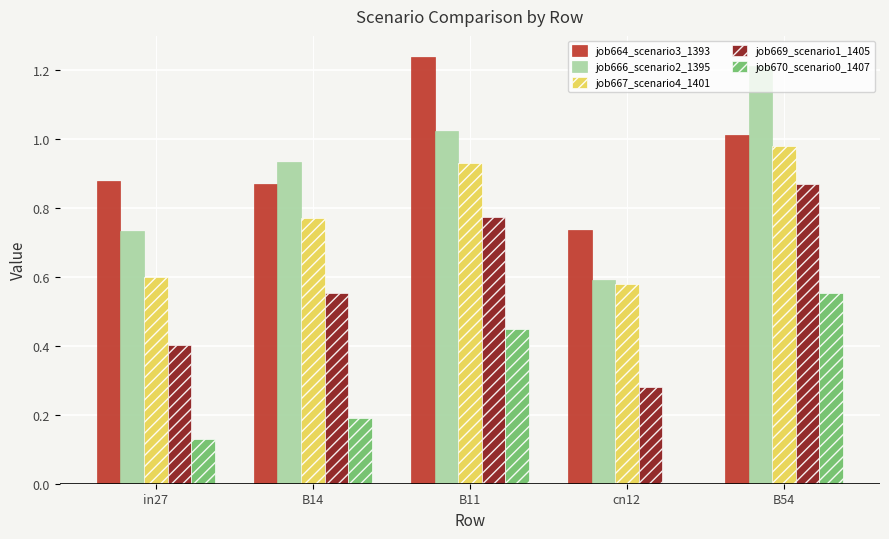

Is it true that job666_scenario2_1395 equals 0.3 at B11?

False